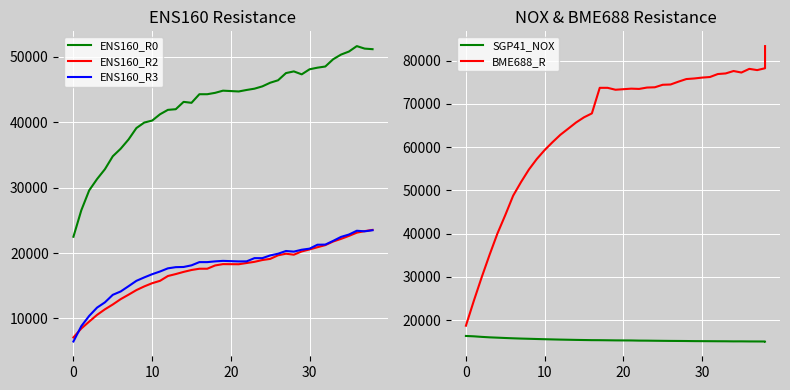

Rank the series by their maximum value, from lowest to highest.

SGP41_NOX, ENS160_R3, ENS160_R2, ENS160_R0, BME688_R